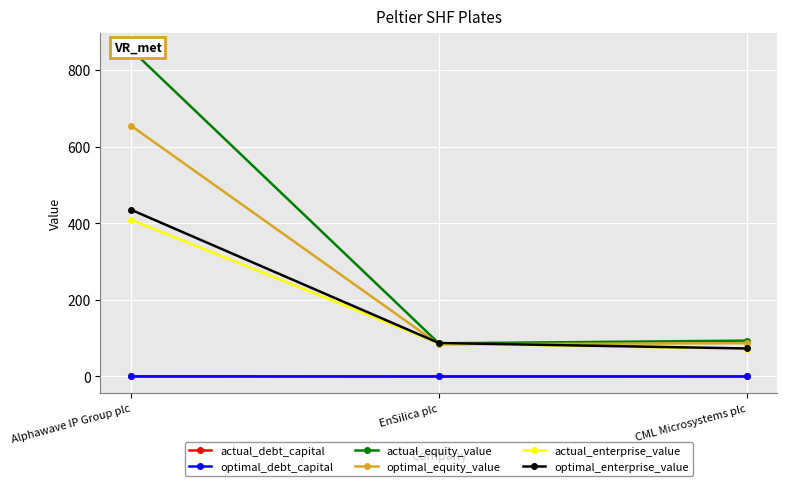

Between EnSilica plc and Alphawave IP Group plc, which is larger?

Alphawave IP Group plc